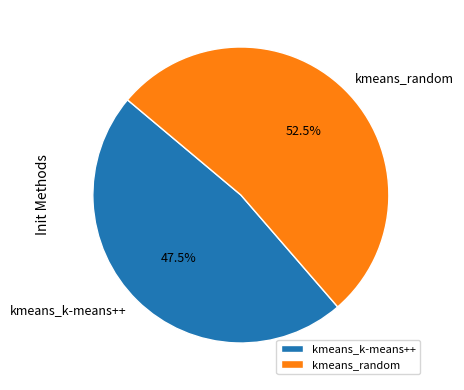

Does kmeans_random account for over 50% of the chart?

Yes